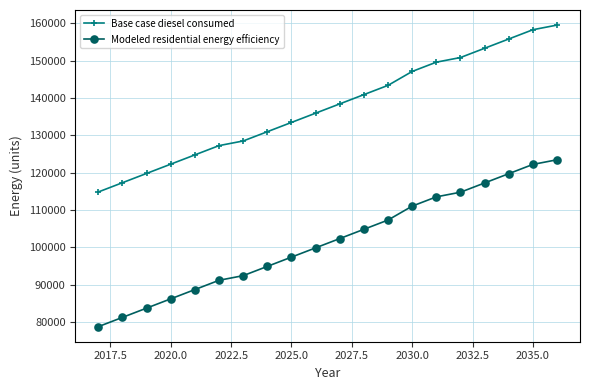

True or false: Base case diesel consumed and Modeled residential energy efficiency cross at least once.

False